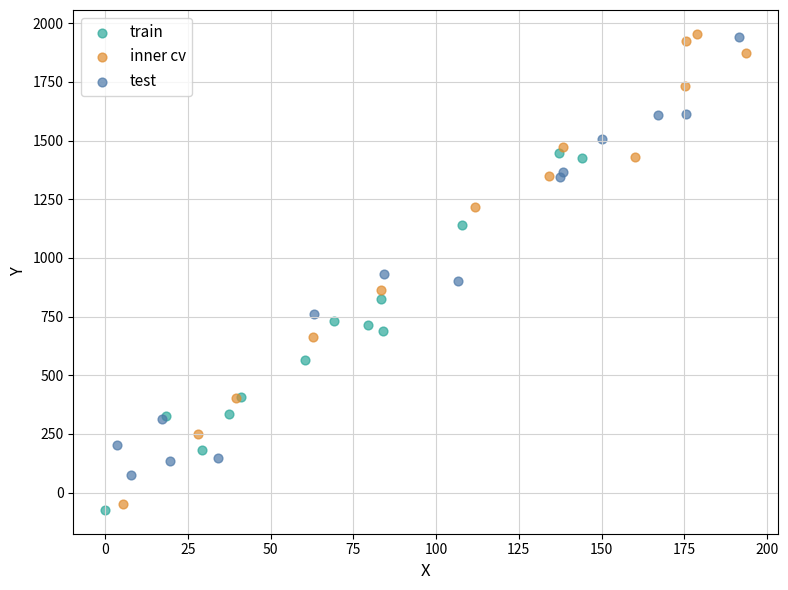

Which series reaches the minimum Y coordinate?

train